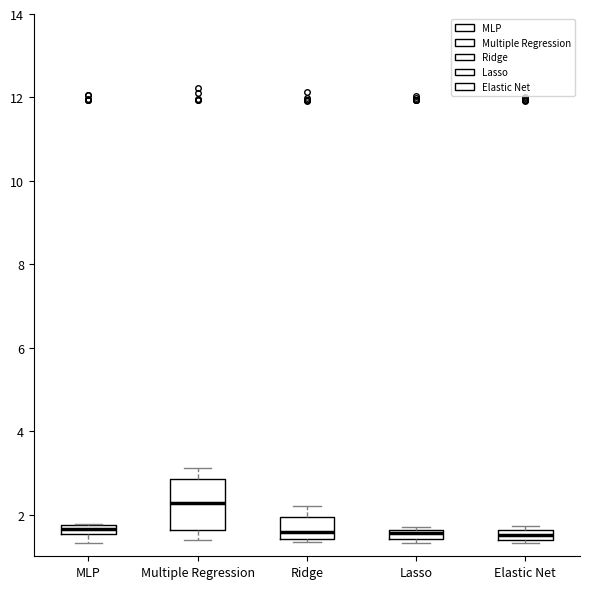

Which box is the tallest, from its lower edge to its upper edge?

Multiple Regression